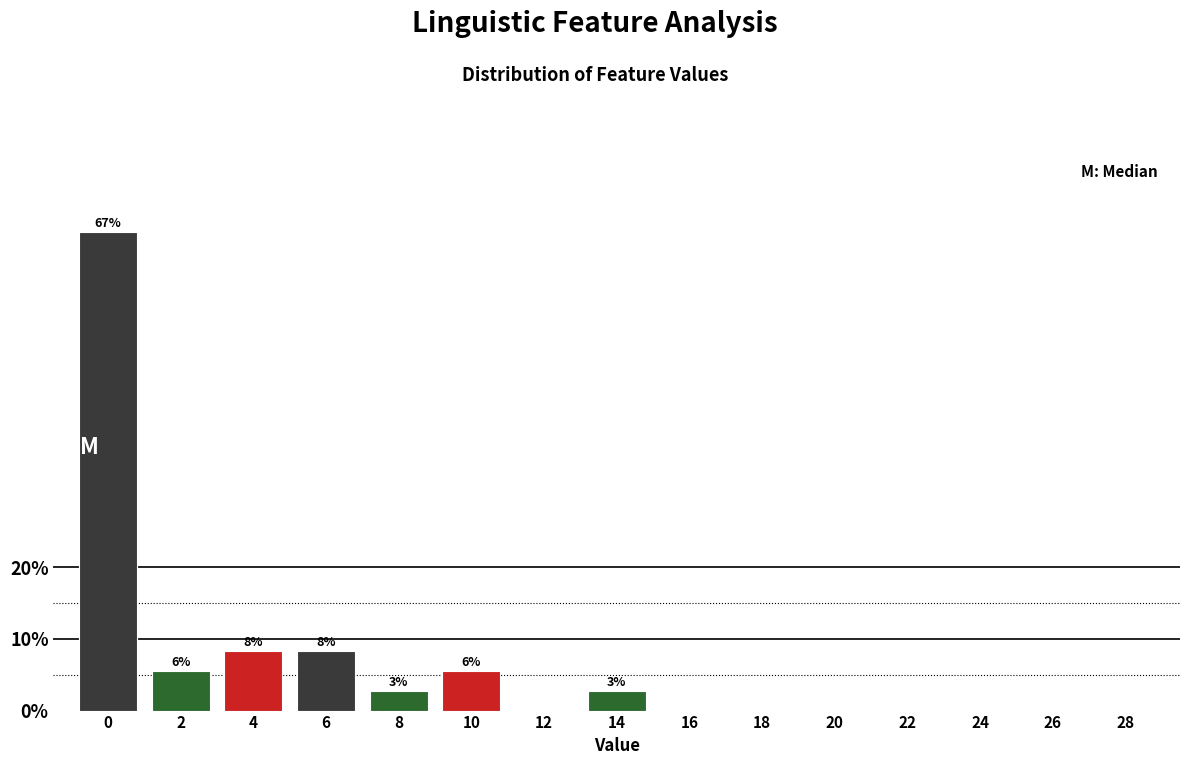

Reading left to right, extract all data points from this chart.

0=66.7	2=5.6	4=8.3	6=8.3	8=2.8	10=5.6	12=0.0	14=2.8	16=0.0	18=0.0	20=0.0	22=0.0	24=0.0	26=0.0	28=0.0